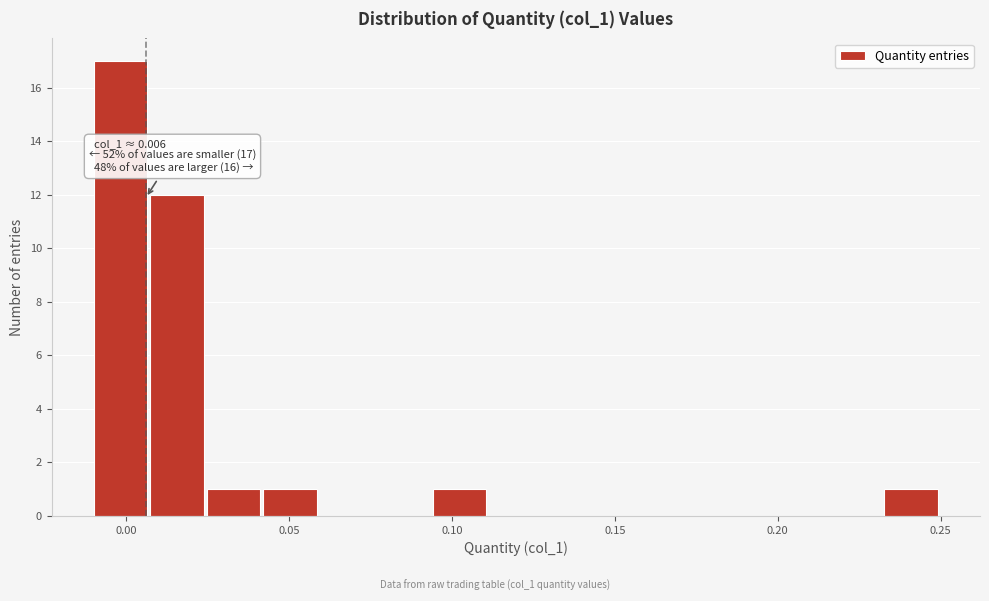

Around what value on the x-axis is the tallest bar? Give the approximate position of its centre, as read against the axis.

0.000